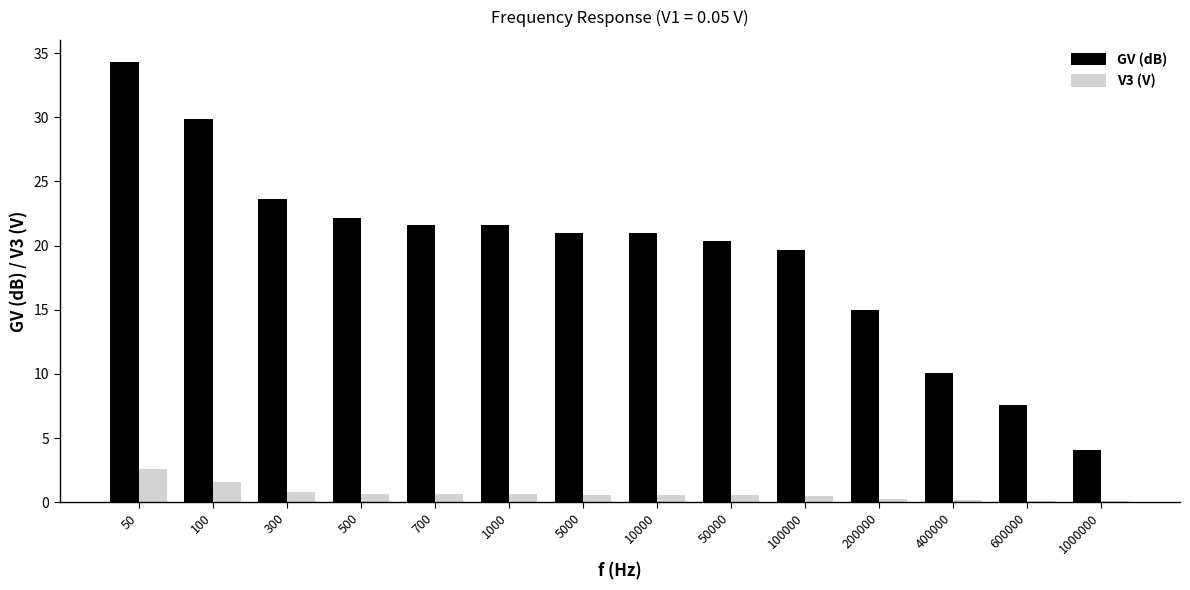

What is the approximate value of GV (dB) at 300?

23.6